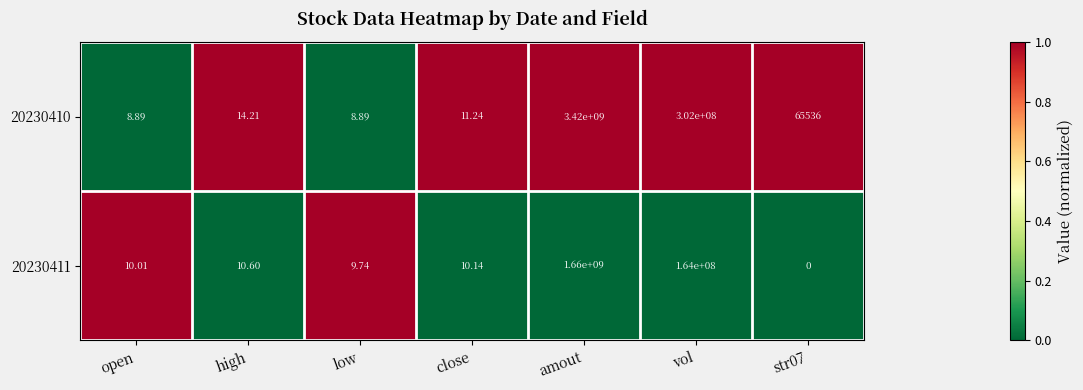

Where does the 20230410 series first go above 14?

high